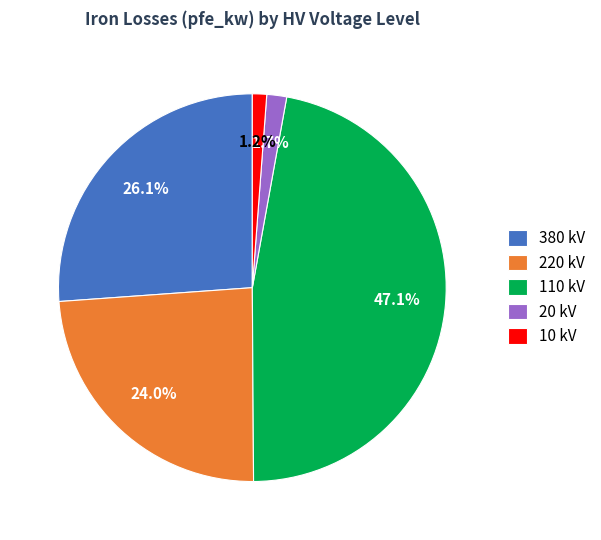

Combined, do 110 kV and 20 kV account for over 50%?

No